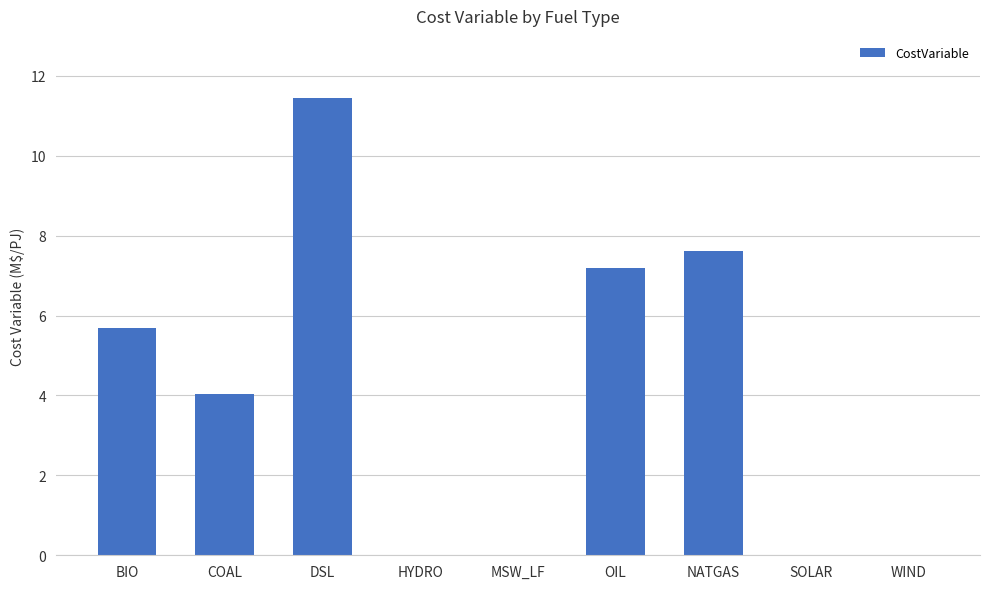

Reading right to left, extract all data points from this chart.

0.0	0.0	7.6	7.2	0.0	0.0	11.5	4.0	5.7